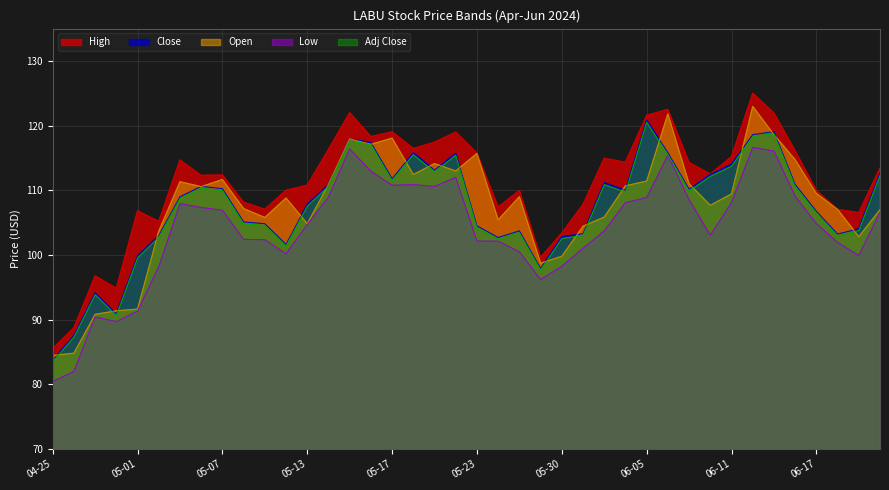

Where is the first local maximum for Close?

2024-04-29